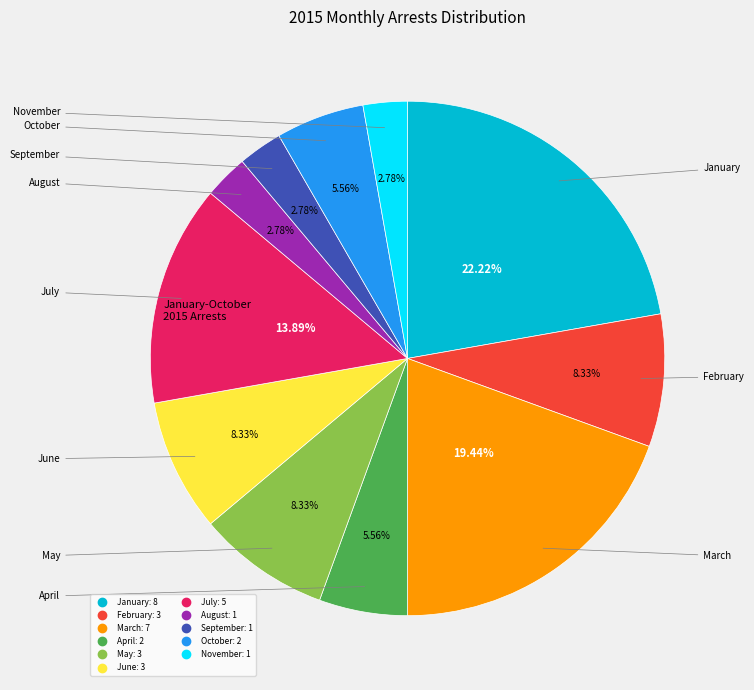

To the nearest percent, what is the average slice percentage?

9%